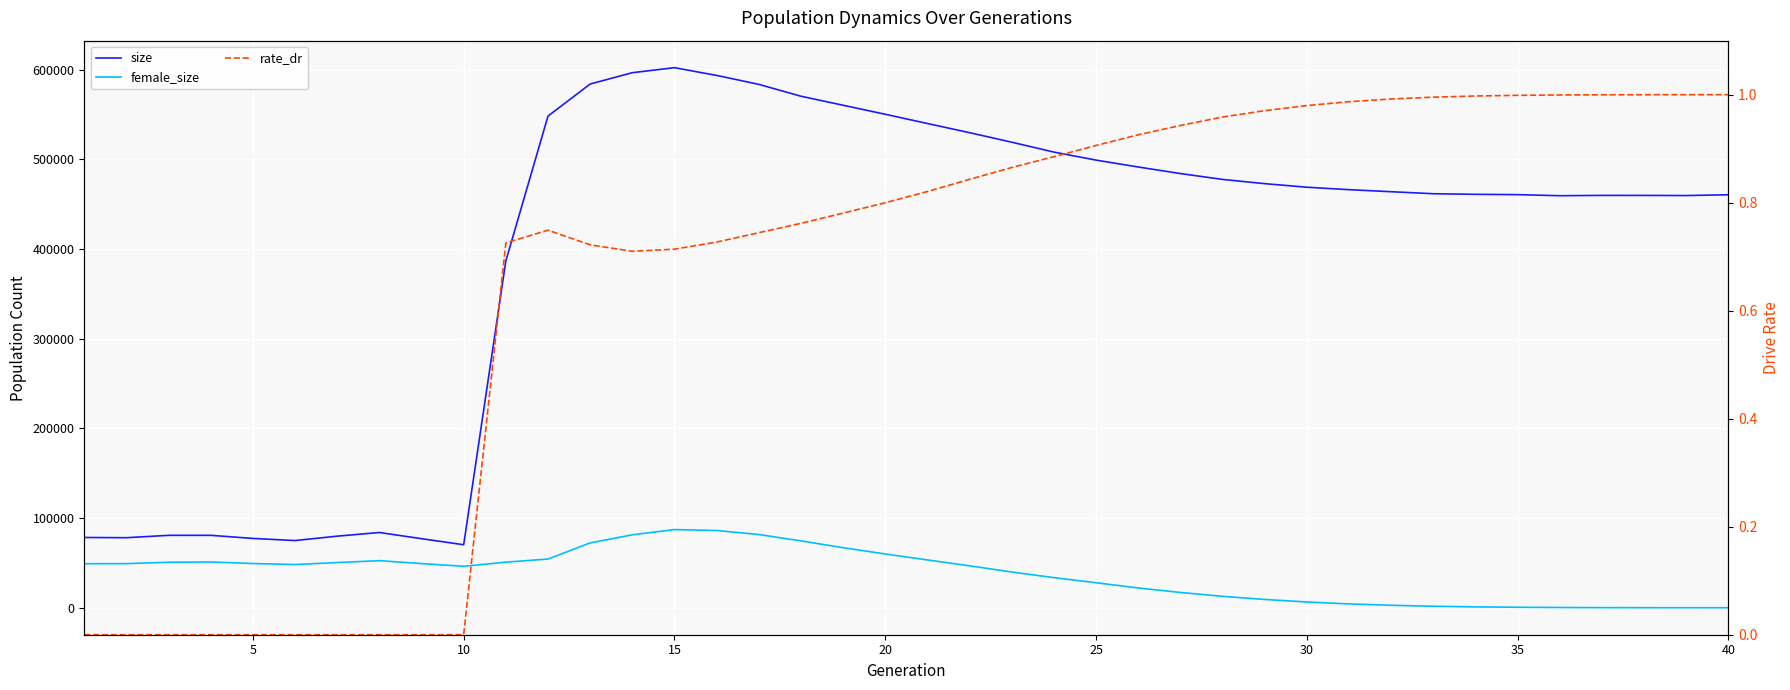

True or false: rate_dr has more than 1 points higher than both neighbors.

False